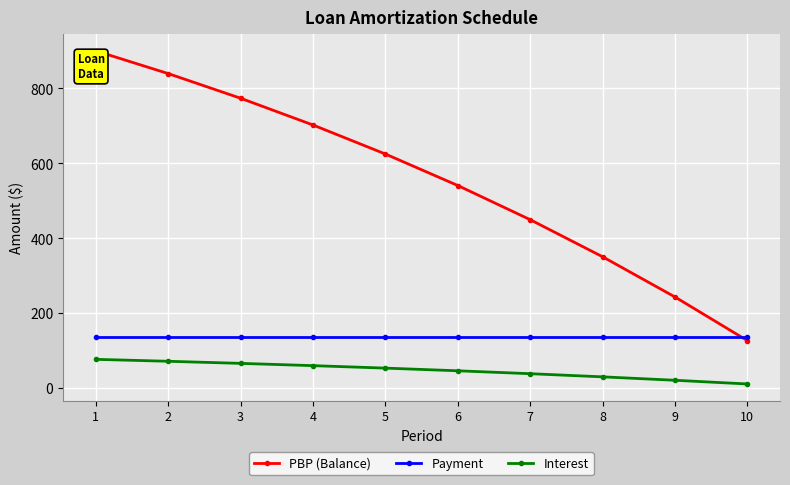

True or false: Payment has a value of 137.2 at 1.

True